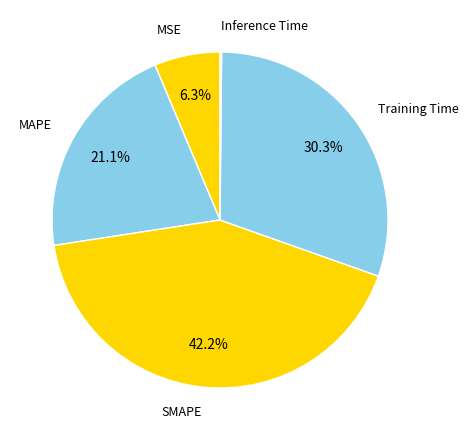

The MSE slice represents 15% of the pie. True or false?

False